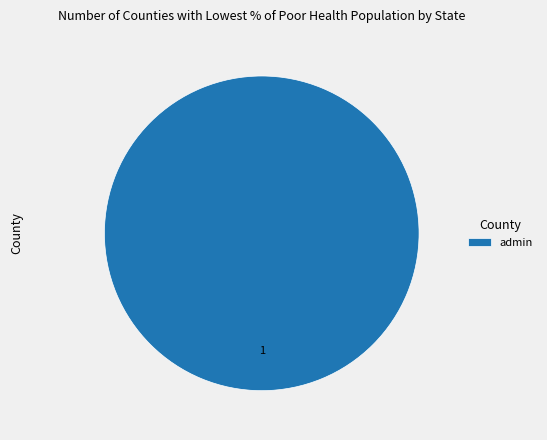

True or false: admin accounts for 100% of the total.

True